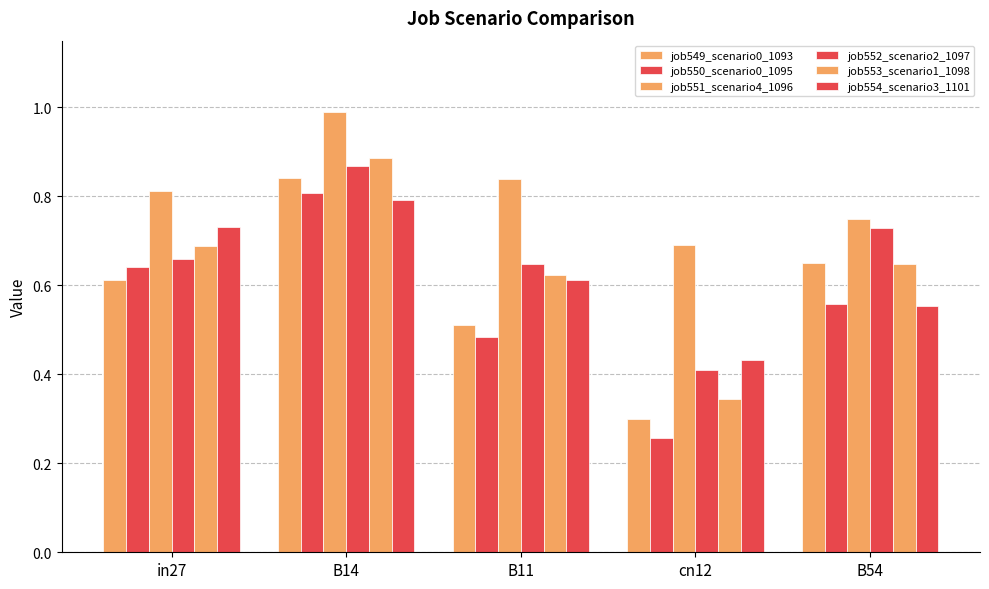

List the series in order of their peak value, lowest first.

job554_scenario3_1101, job550_scenario0_1095, job549_scenario0_1093, job552_scenario2_1097, job553_scenario1_1098, job551_scenario4_1096